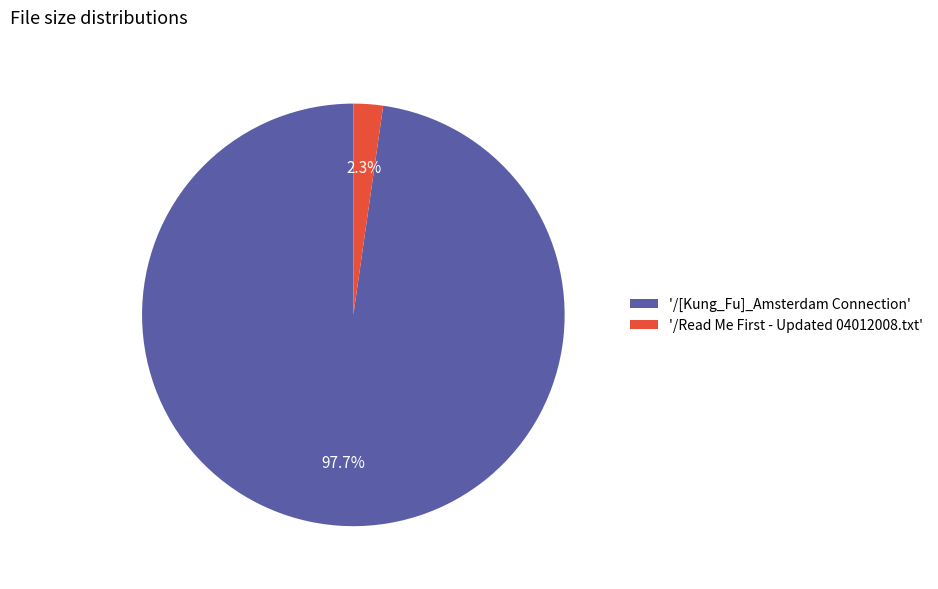

What is the smallest slice in the pie chart?

'/Read Me First - Updated 04012008.txt'